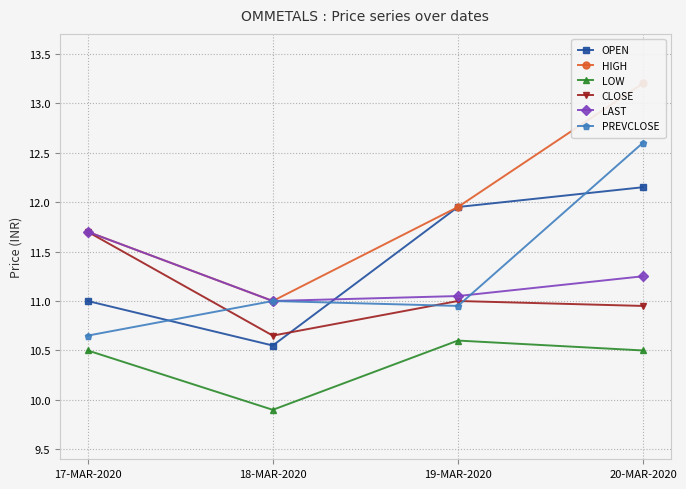

How many lines are shown in the chart?

6